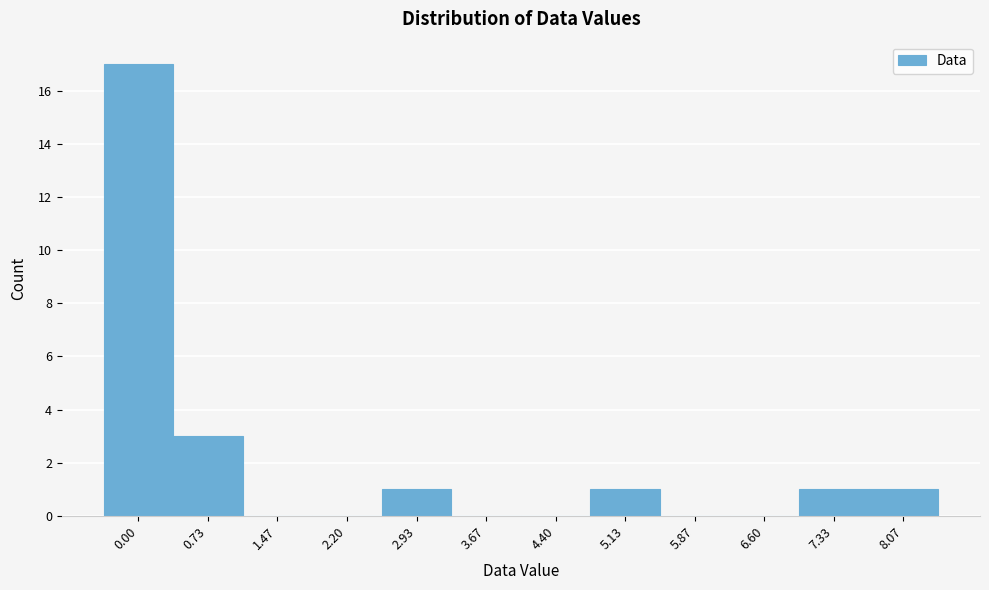

Reading left to right, transcribe all the data shown in this chart.

0.00=17	0.73=3	1.47=0	2.20=0	2.93=1	3.67=0	4.40=0	5.13=1	5.87=0	6.60=0	7.33=1	8.07=1